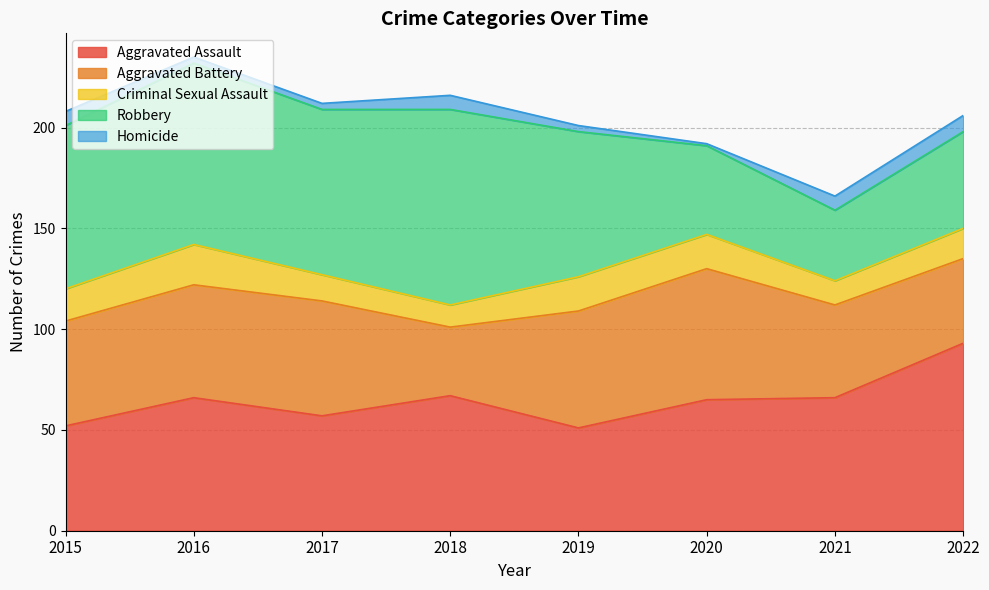

Which has a higher value, 2022 or 2021?

2022